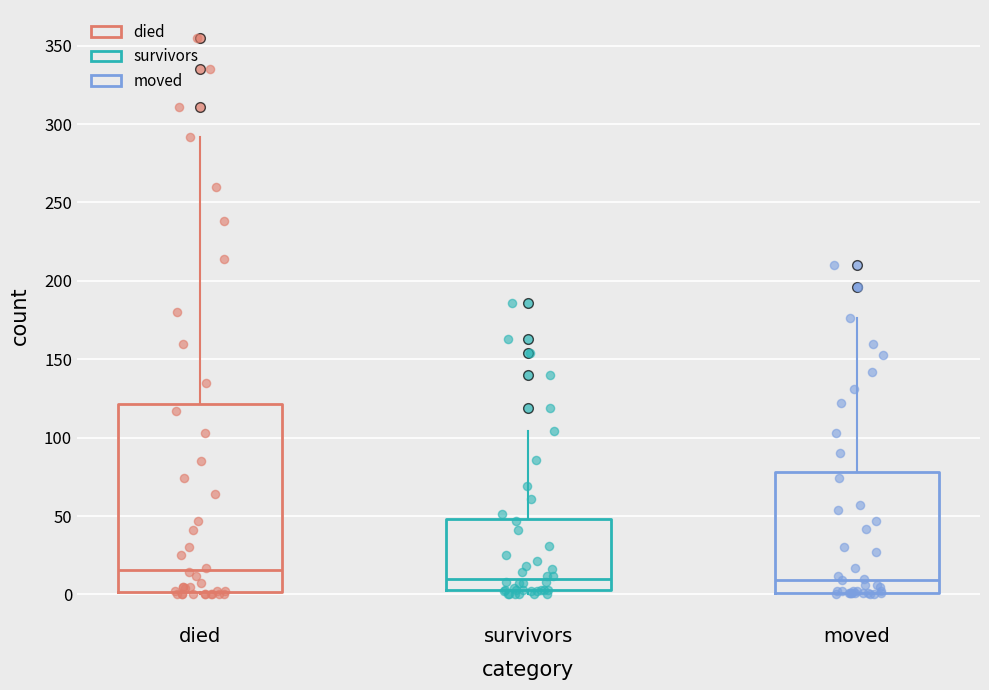

Which box's median line is the highest?

died